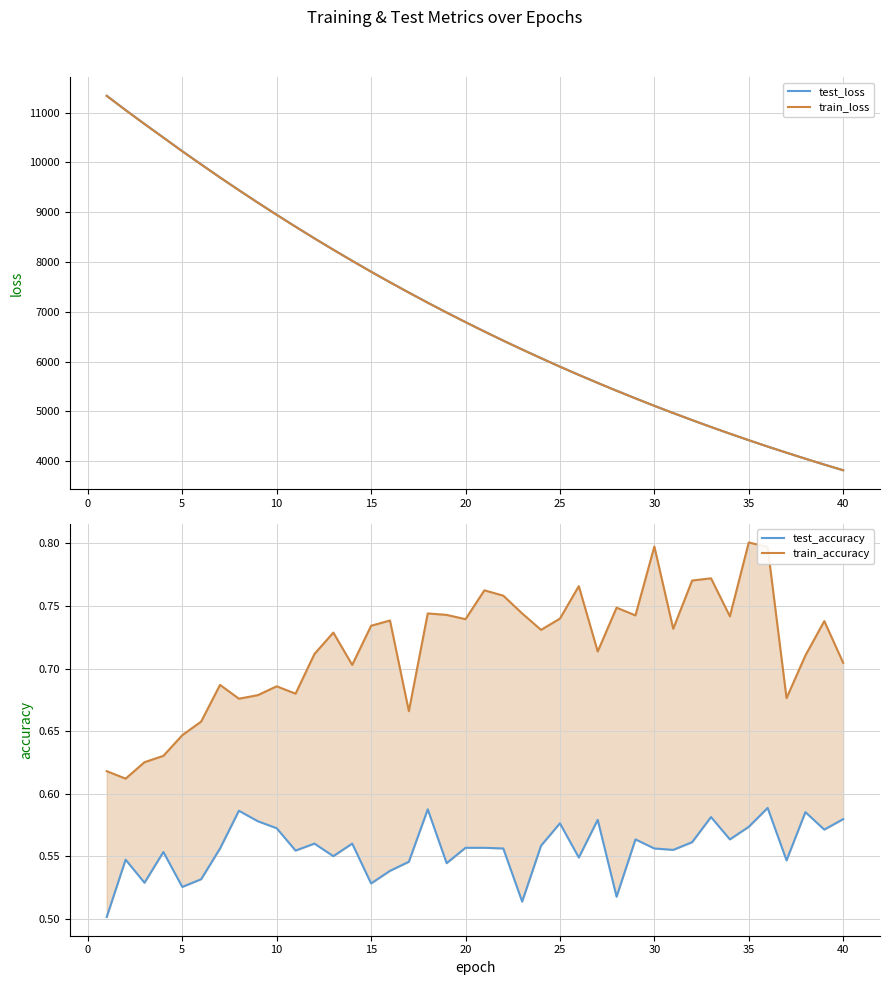

Is it true that train_accuracy equals 0.3 at 22?

False